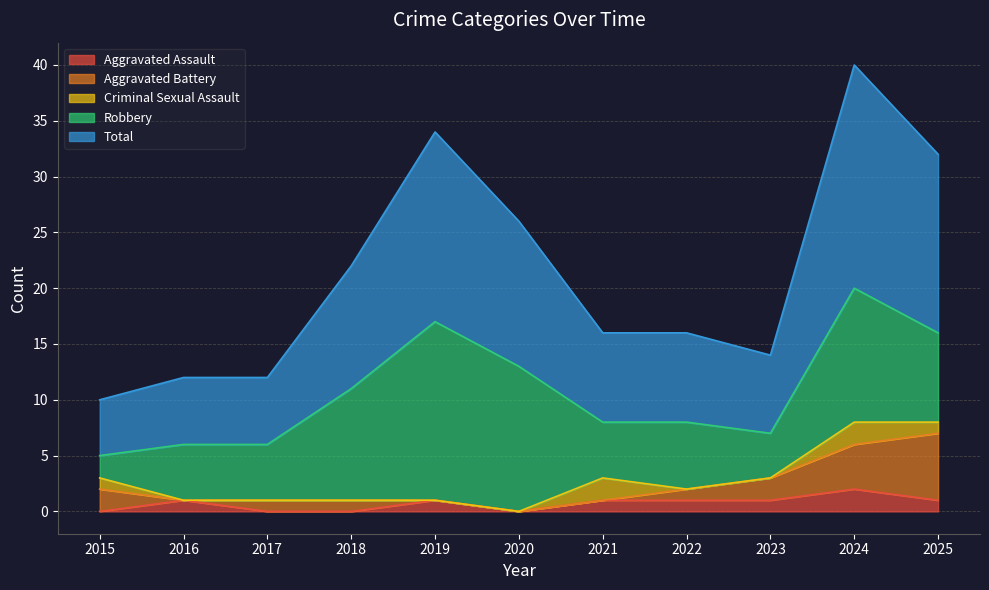

Does the chart display data point markers on the line(s)?

No